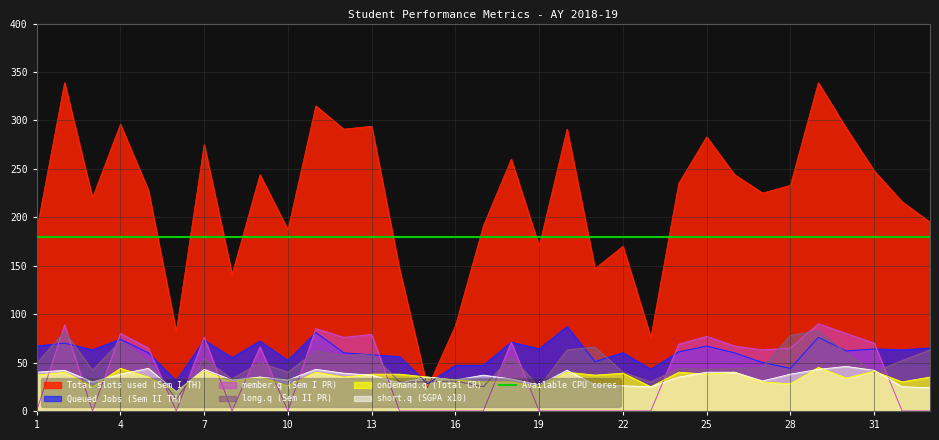

Rank the categories by long.q (Sem II PR) value from highest to lowest.

29, 4, 7, 31, 2, 11, 20, 24, 26, 22, 13, 14, 25, 1, 21, 5, 9, 12, 15, 33, 30, 16, 8, 17, 18, 27, 32, 28, 10, 3, 19, 23, 6